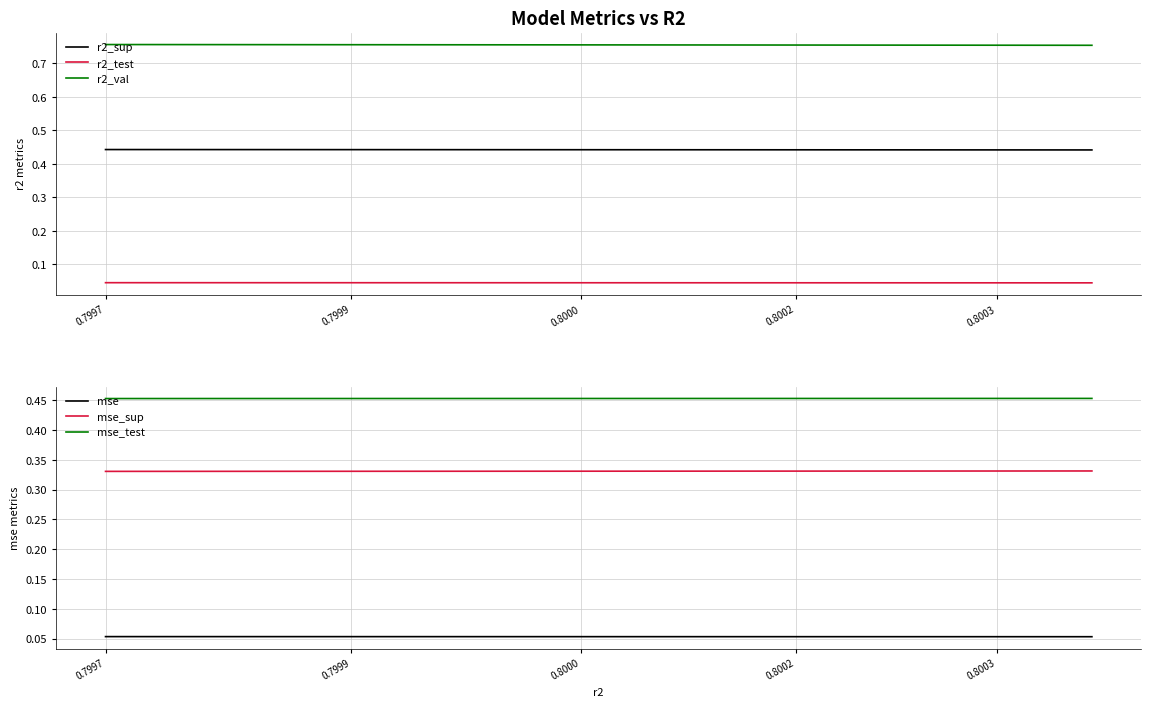

How many lines are shown in the chart?

6